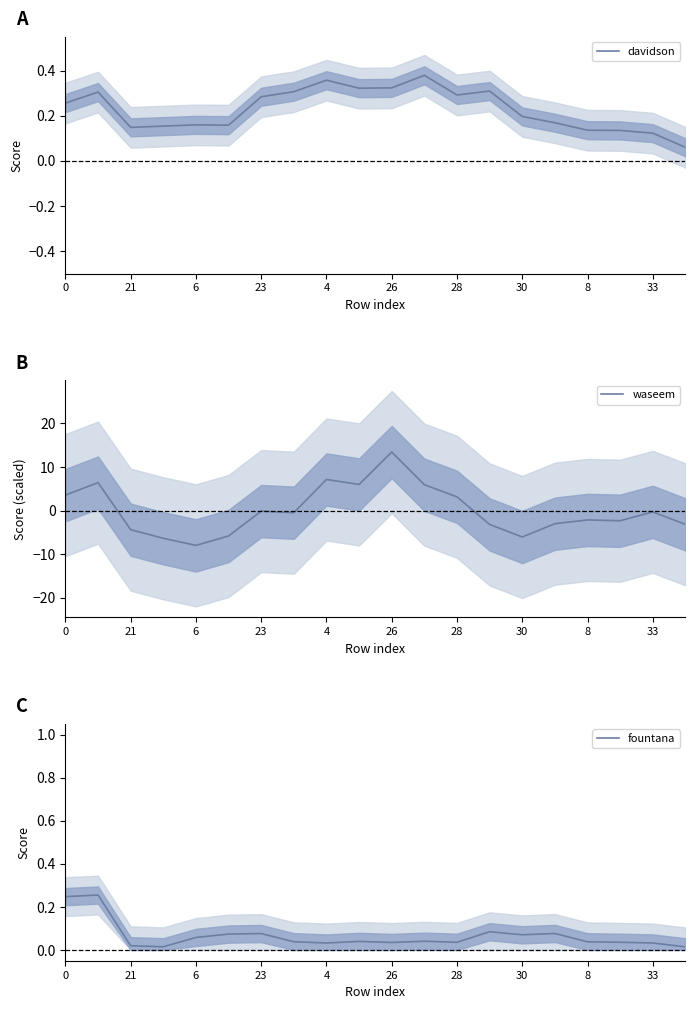

Reading right to left, what are all the values shown in this chart?

davidson: 0.1	0.1	0.1	0.1	0.2	0.2	0.3	0.3	0.4	0.3	0.3	0.4	0.3	0.3	0.2	0.2	0.2	0.1	0.3	0.3
waseem: -3.2	-0.3	-2.3	-2.2	-3.0	-6.1	-3.2	3.1	5.9	13.4	6.0	7.1	-0.5	-0.1	-5.8	-8.0	-6.4	-4.4	6.4	3.5
fountana: 0.0	0.0	0.0	0.0	0.1	0.1	0.1	0.0	0.0	0.0	0.0	0.0	0.0	0.1	0.1	0.1	0.0	0.0	0.3	0.2